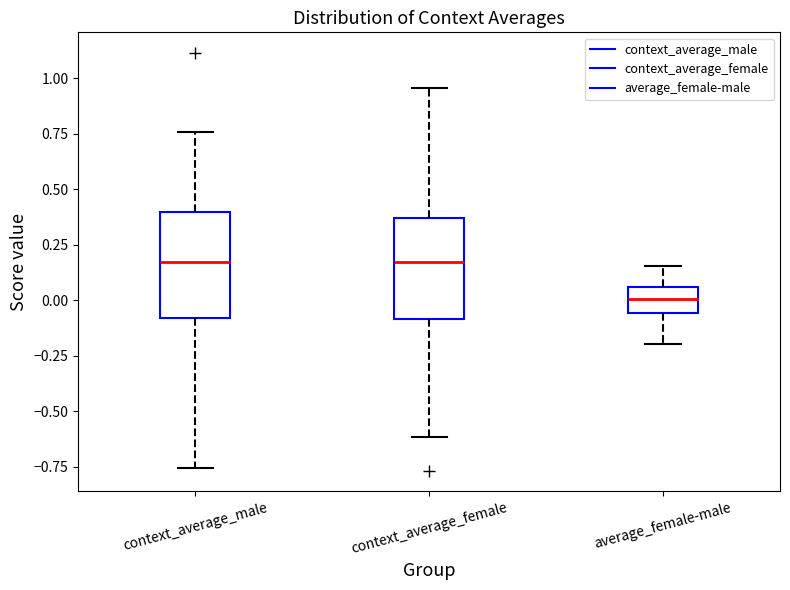

Reading left to right, transcribe this box plot: for each box, give where its median line is, the range the box spans, and where its two whiskers end, as read against the y-axis. The values are not printed on the chart, so give them approximately, as read against the axis.

context_average_male: median 0.15, box -0.10 to 0.40, whiskers -0.75 to 0.75
context_average_female: median 0.15, box -0.10 to 0.35, whiskers -0.60 to 0.95
average_female-male: median 0.00, box -0.05 to 0.05, whiskers -0.20 to 0.15